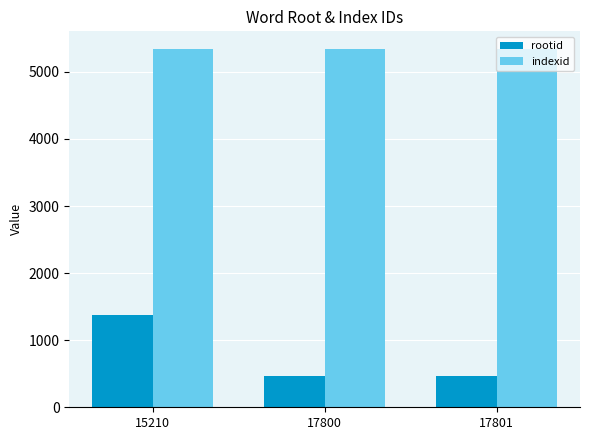

Reading left to right, list all the values displayed in this chart.

rootid: 15210=1376	17800=464	17801=464
indexid: 15210=5338	17800=5338	17801=5338